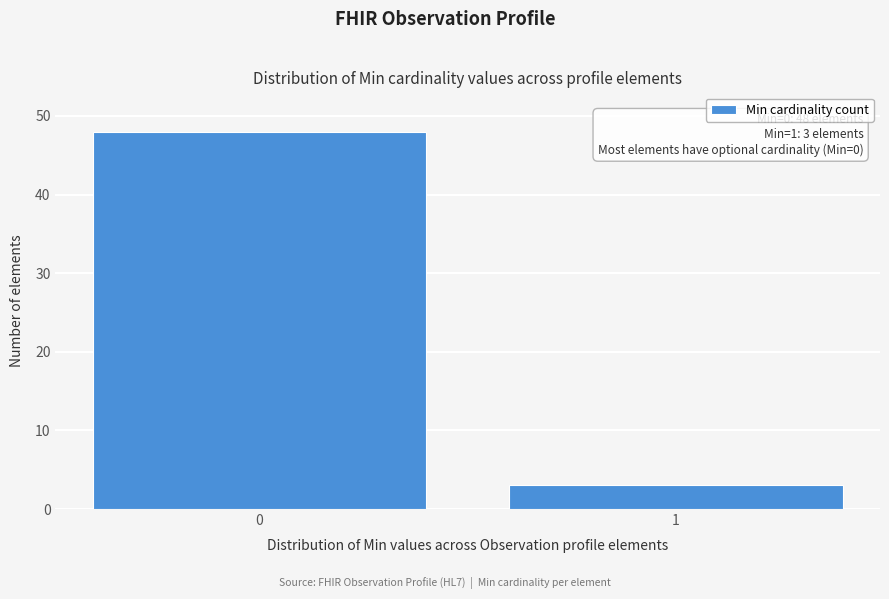

Reading left to right, extract all data points from this chart.

48	3